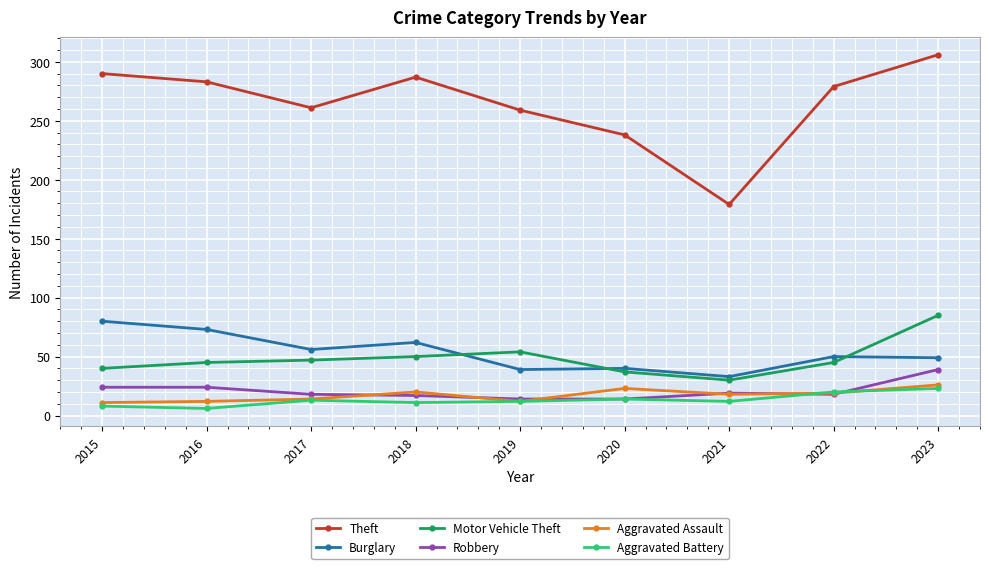

True or false: Aggravated Battery and Motor Vehicle Theft intersect in this chart.

False